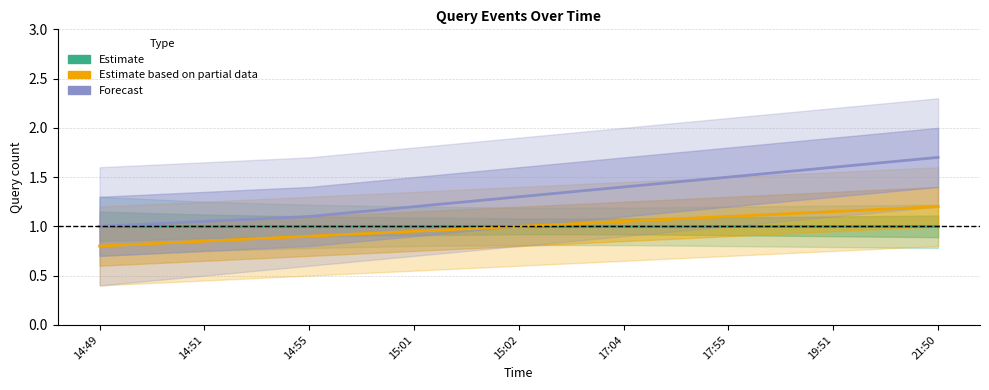

Is this an area chart (filled region under the line)?

No